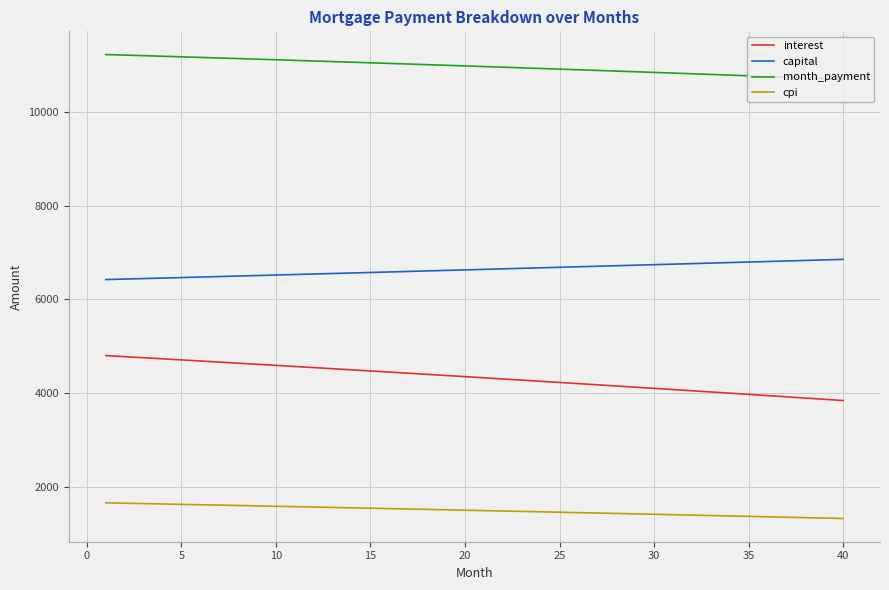

True or false: month_payment and capital intersect in this chart.

False